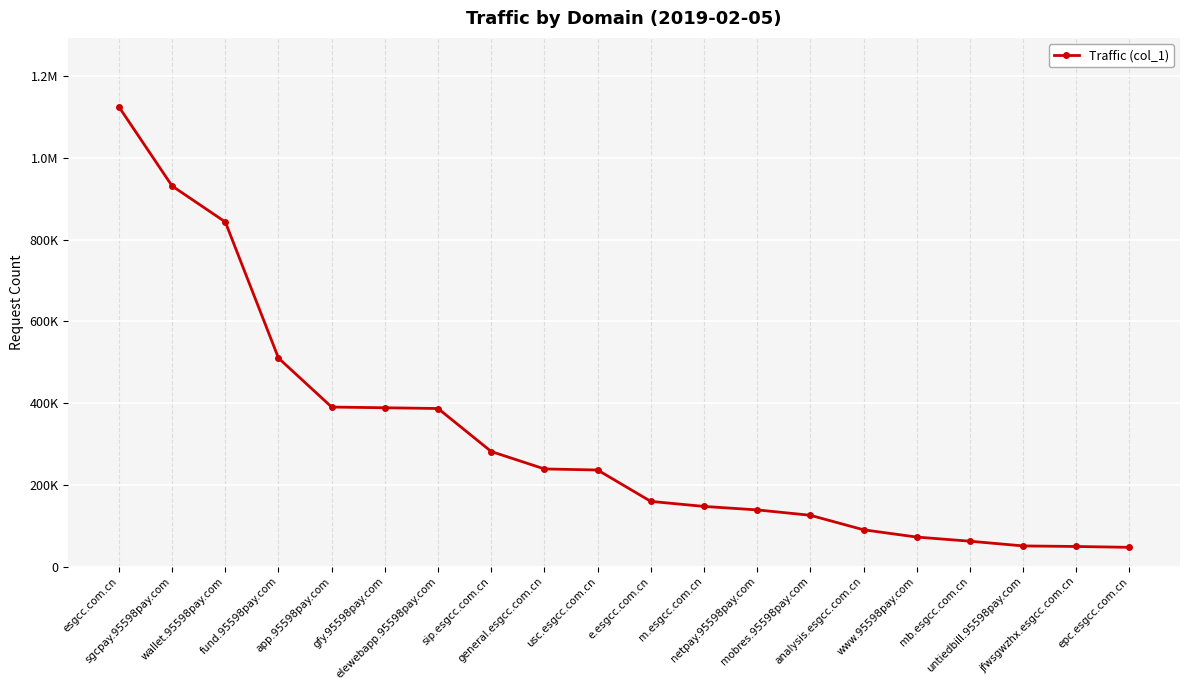

Rank the categories by value from lowest to highest.

epc.esgcc.com.cn, jfwsgwzhx.esgcc.com.cn, untiedbill.95598pay.com, mb.esgcc.com.cn, www.95598pay.com, analysis.esgcc.com.cn, mobres.95598pay.com, netpay.95598pay.com, m.esgcc.com.cn, e.esgcc.com.cn, usc.esgcc.com.cn, general.esgcc.com.cn, sip.esgcc.com.cn, elewebapp.95598pay.com, gfy.95598pay.com, app.95598pay.com, fund.95598pay.com, wallet.95598pay.com, sgcpay.95598pay.com, esgcc.com.cn